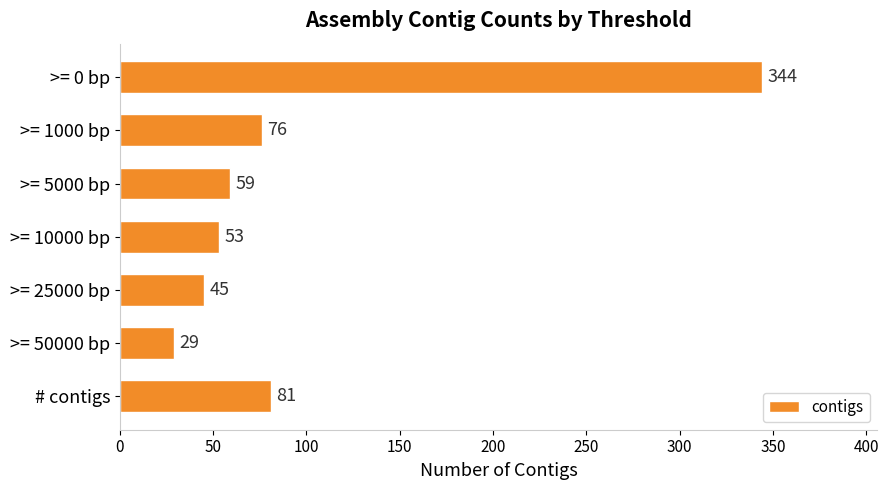

What is the difference between the maximum and minimum values?

315